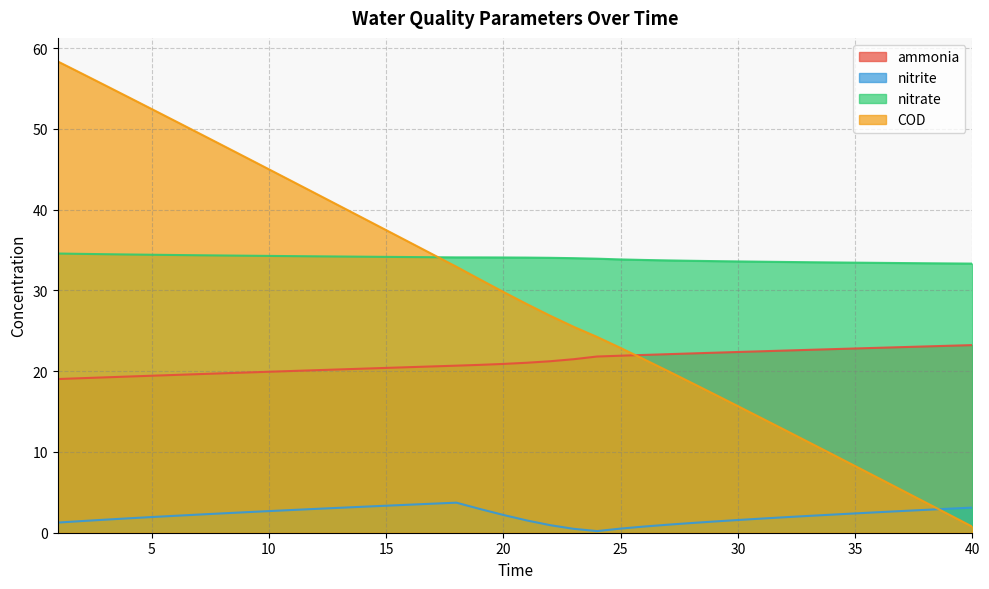

What is the maximum value shown in the chart?

58.3